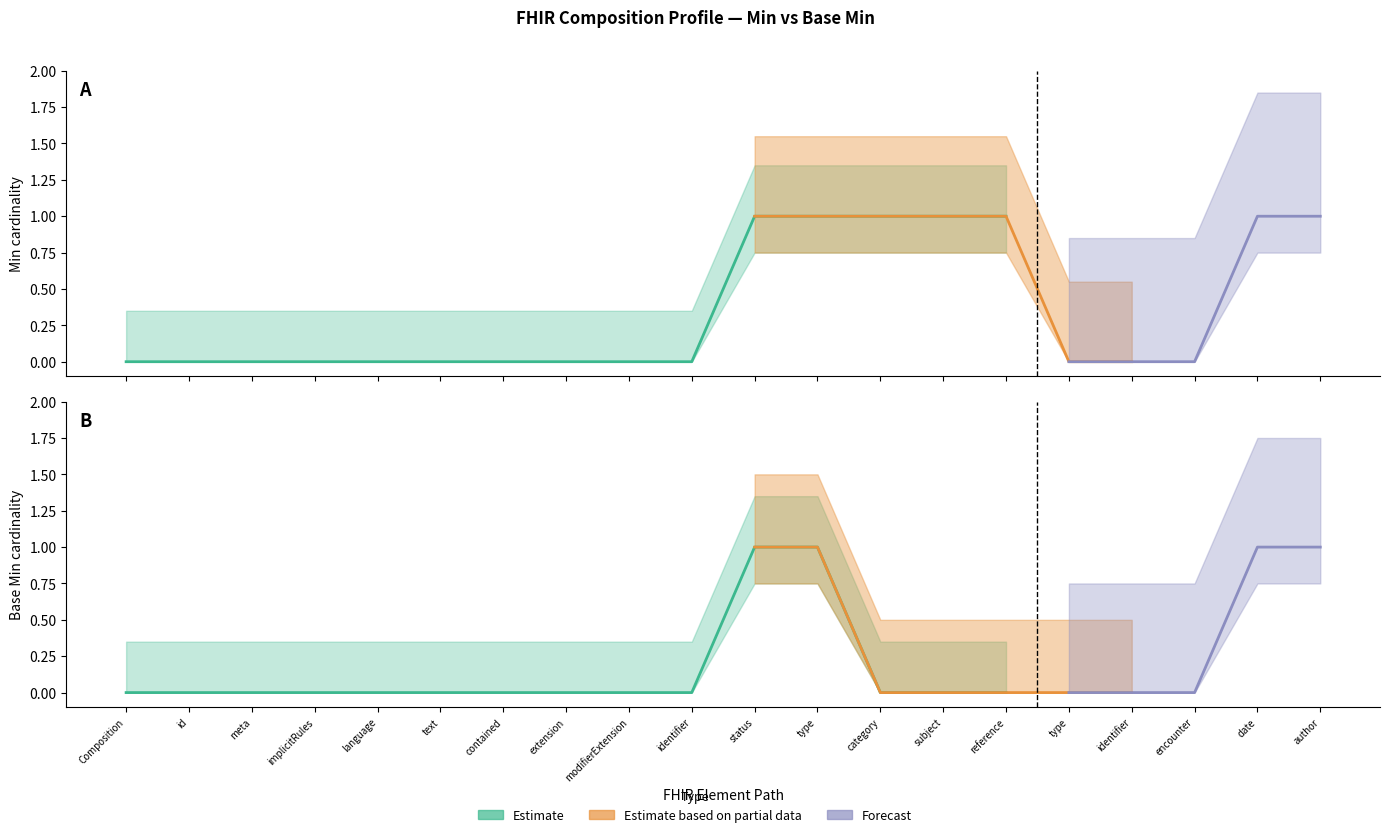

At which label is Min closest to 0?

Composition